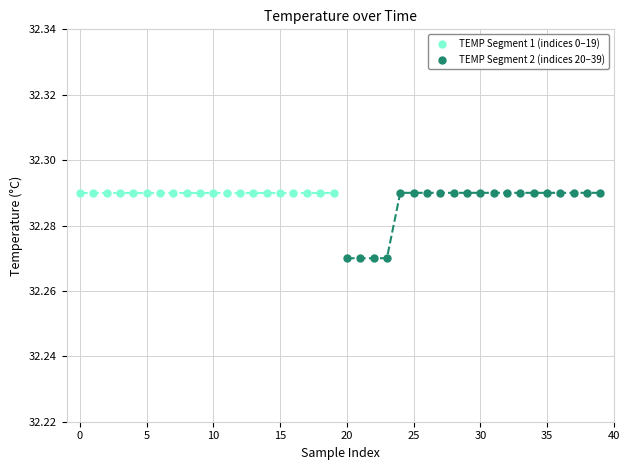

Which series reaches the minimum Y coordinate?

TEMP Segment 2 (indices 20–39)